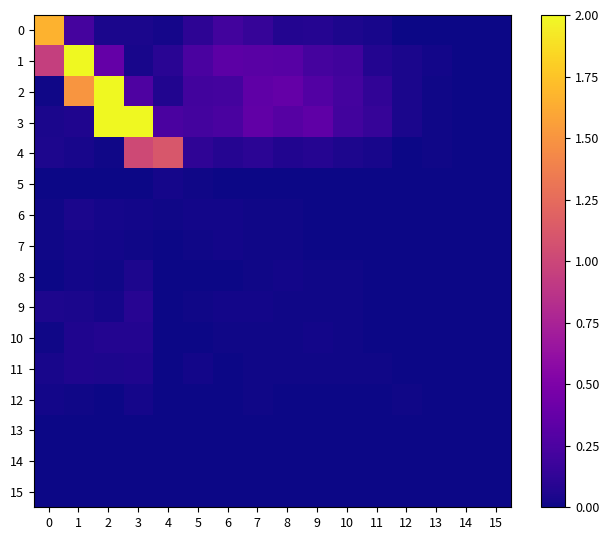

What is the maximum value shown in the chart?

8.9